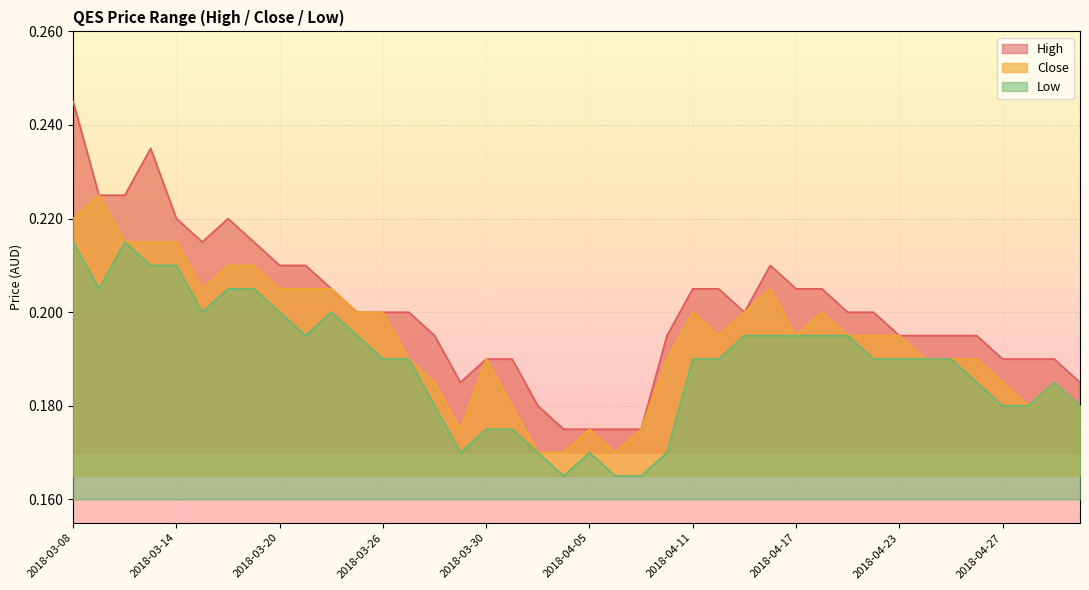

True or false: low and close intersect in this chart.

False